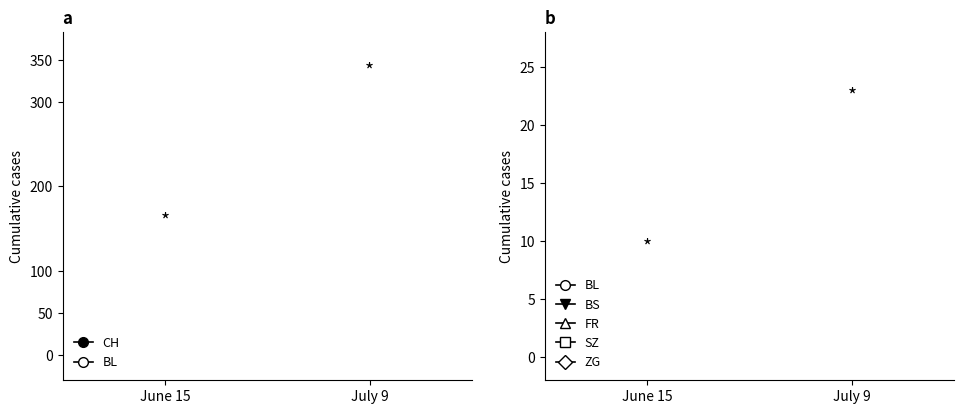

The BL series shows 20 at July 9. True or false?

True